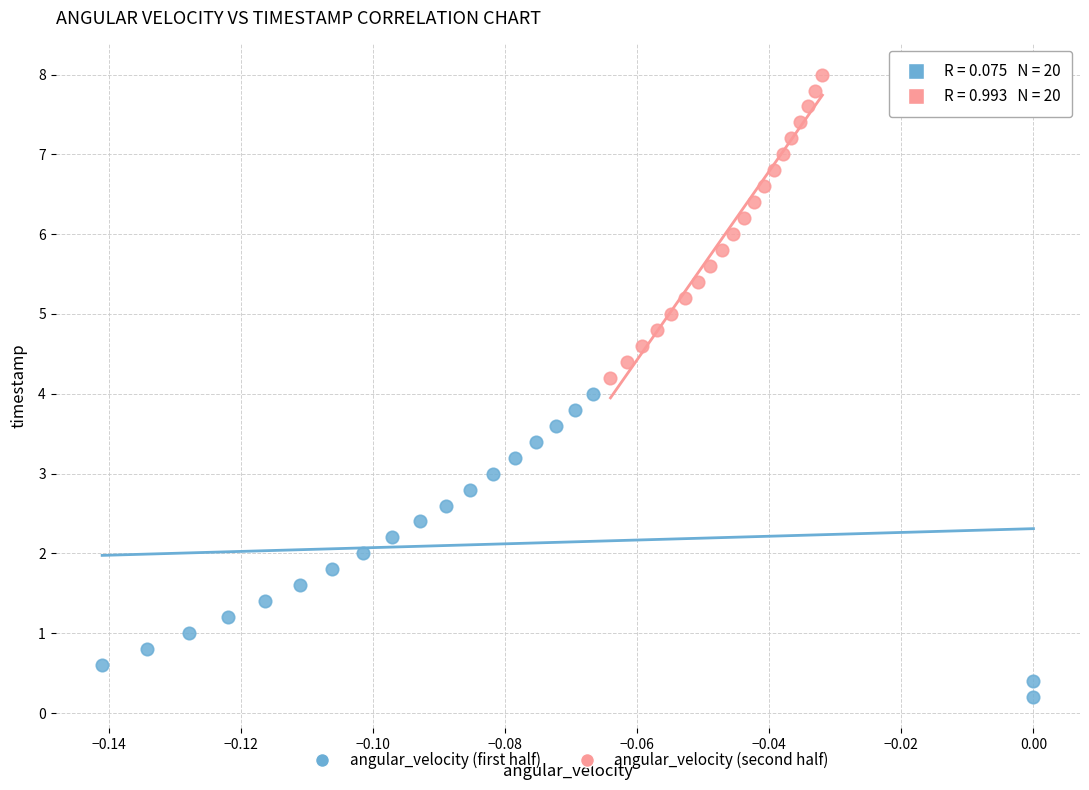

Which series contains the lowest Y value?

angular_velocity (first half)